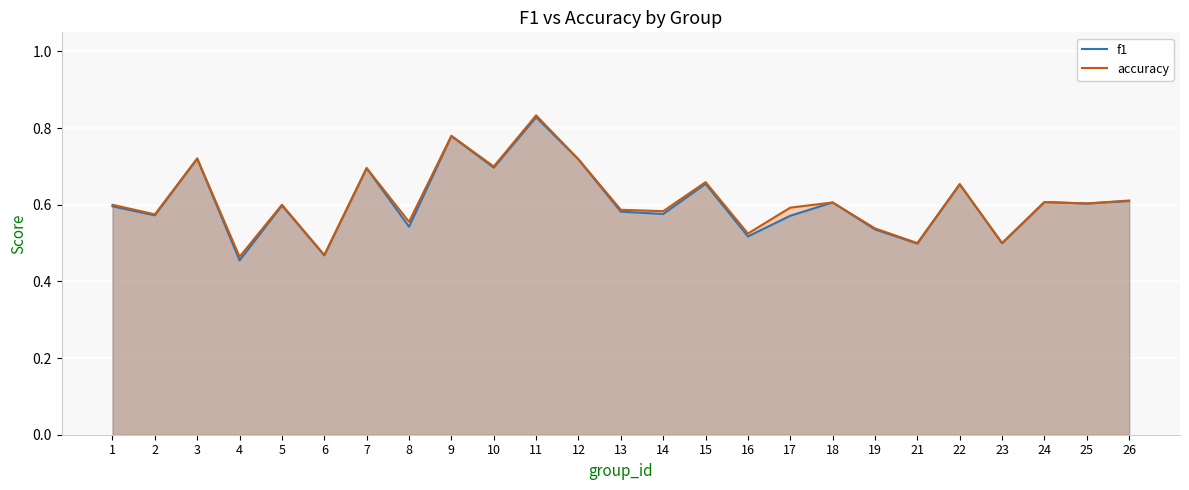

Rank the series by their average value, from highest to lowest.

accuracy, f1